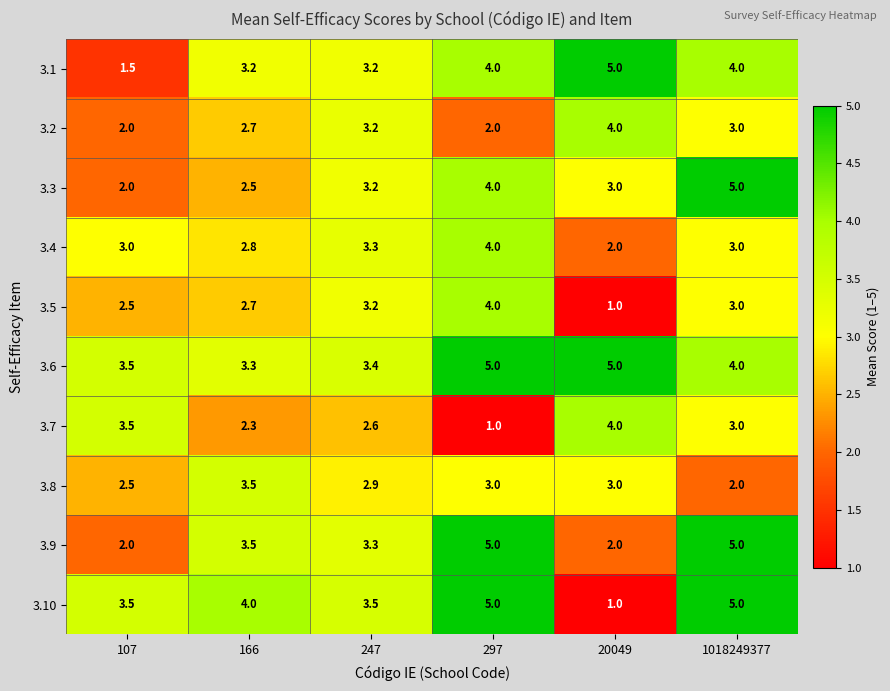

What is the smallest value displayed?

1.0